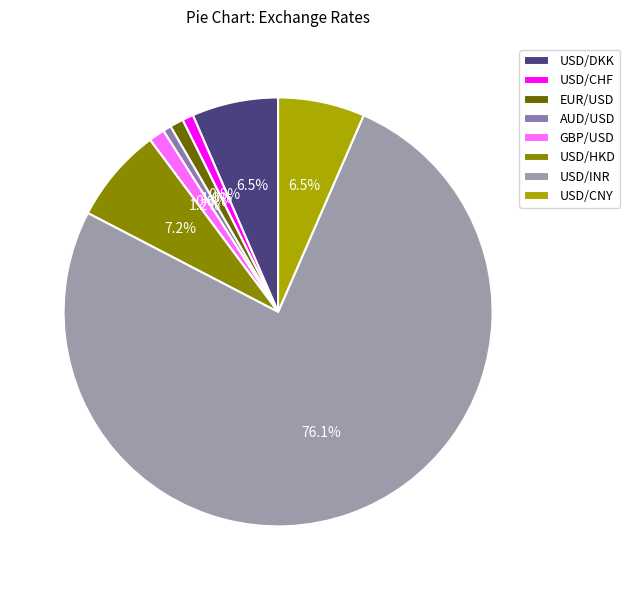

To the nearest percent, what is the difference between the largest and smallest slice percentages?

75%